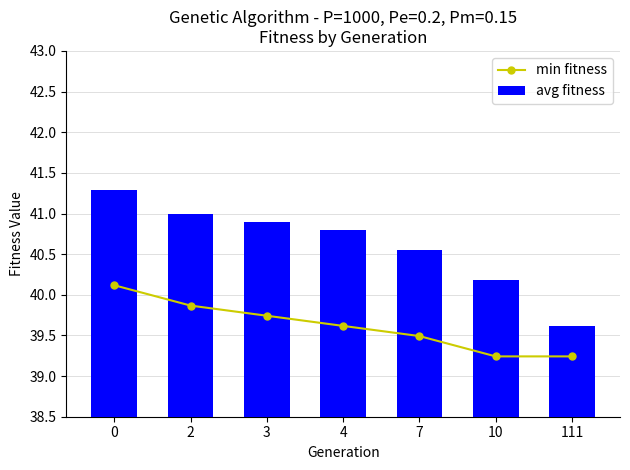

Count the min fitness values in the range 39 to 40.

6